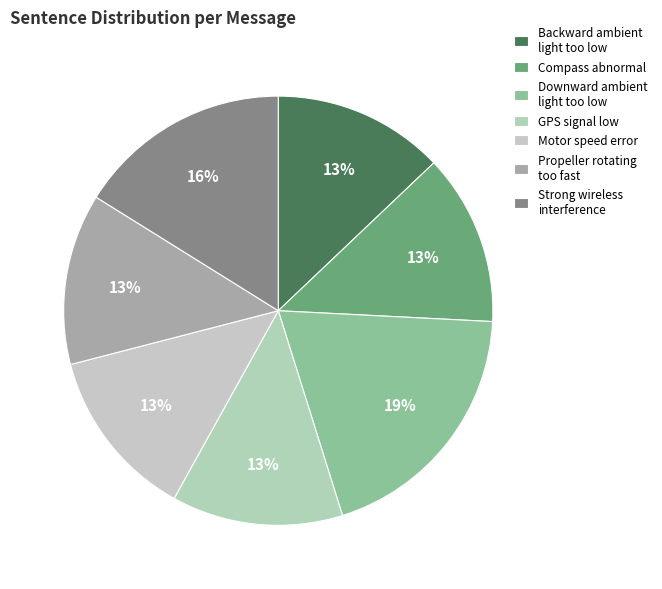

To the nearest percent, what is the difference between the largest and smallest slice percentages?

6%